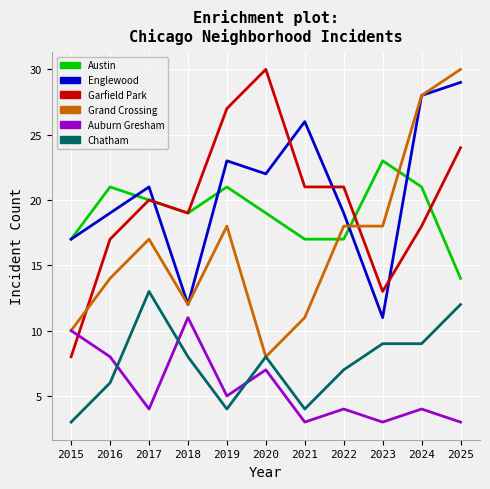

Does the chart have visible grid lines?

Yes